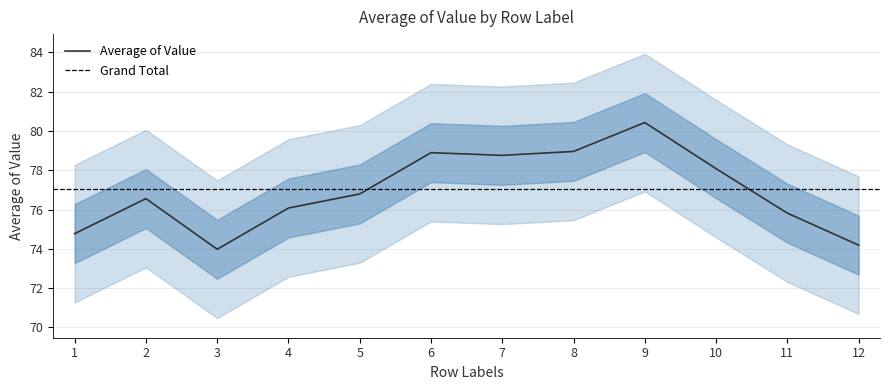

What is the change in value from 10 to 11?

-2.3